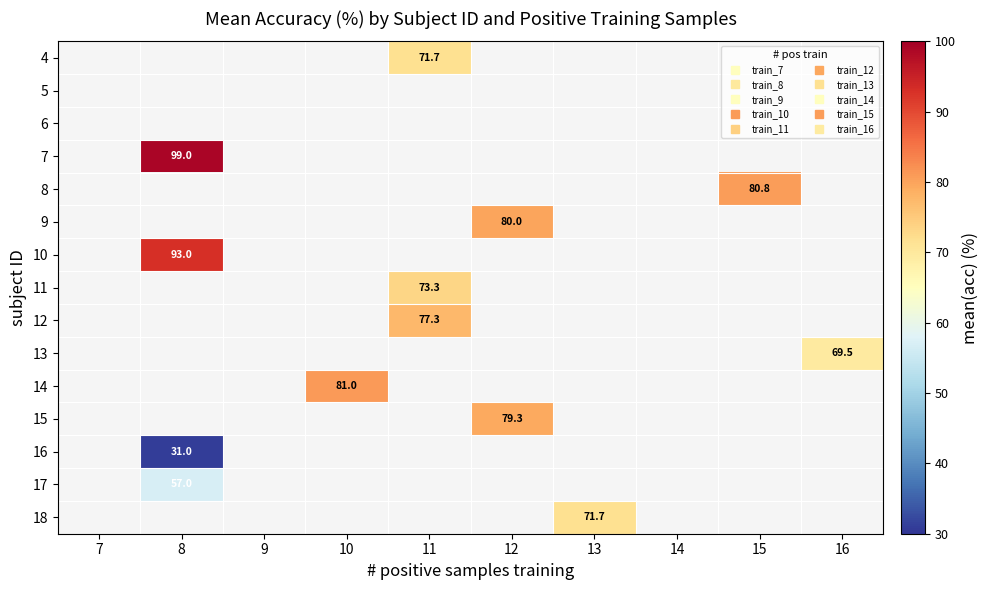

Which has a higher value, 9 or 12?

12